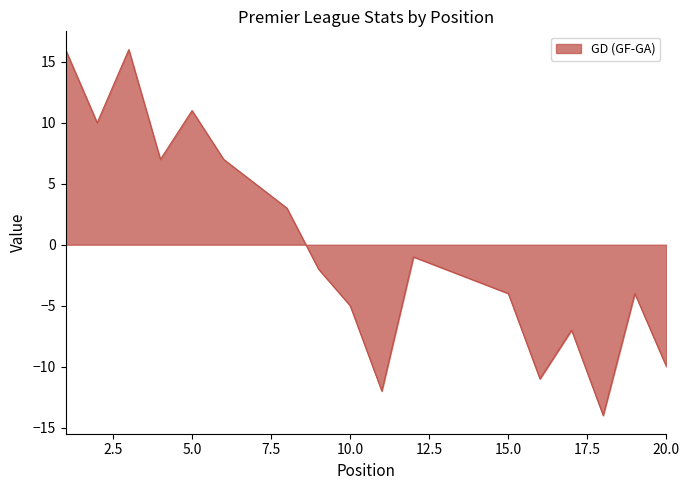

What is the greatest value displayed?

16